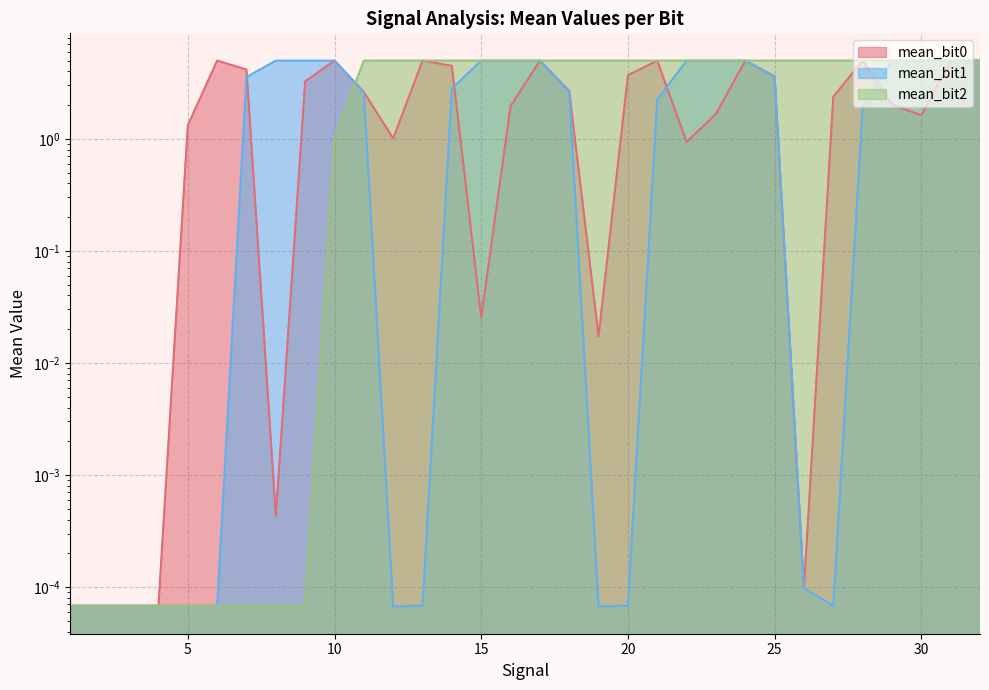

How many intersections are there between mean_bit2 and mean_bit1?

6